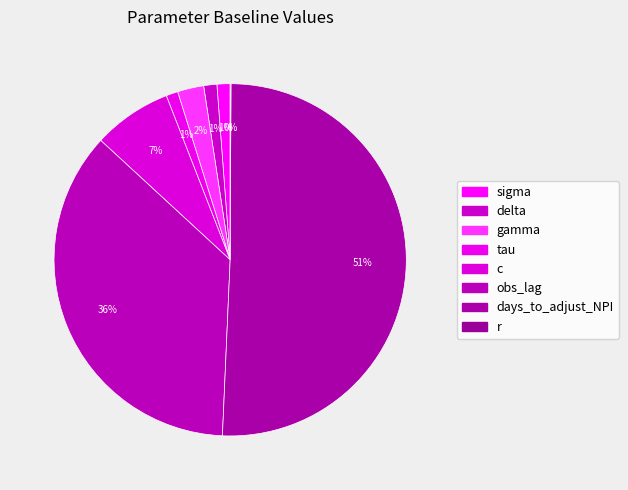

What percentage do r and delta together represent?

1.3%